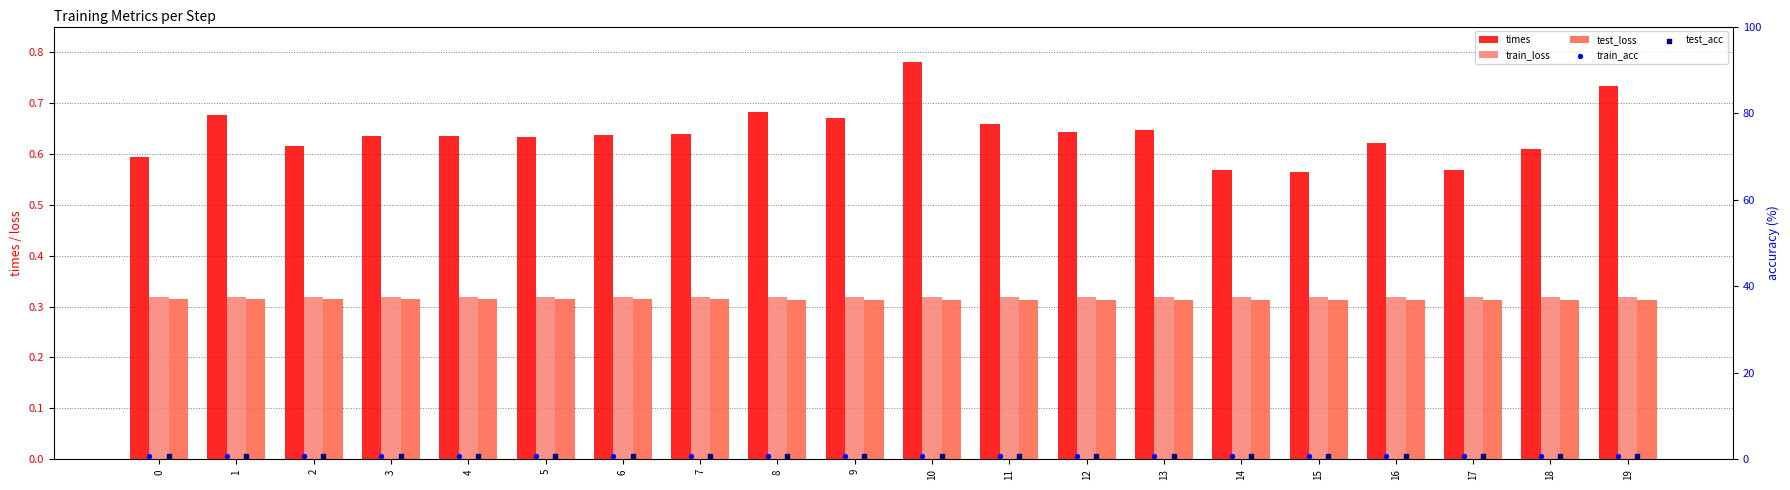

Is the value of test_acc at 5 greater than the value of test_loss at 14?

Yes